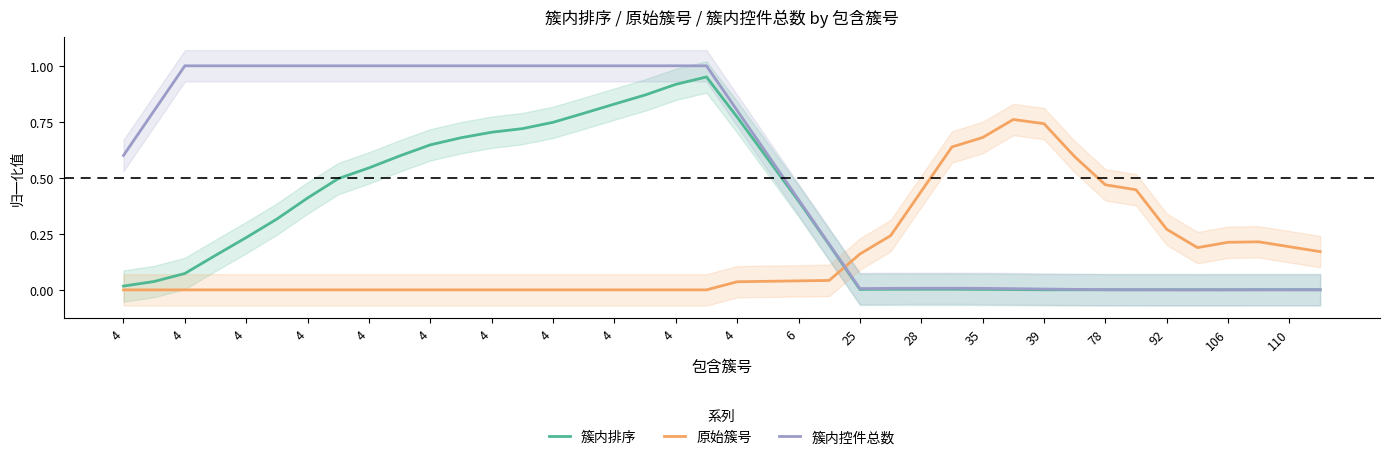

What is the maximum value shown in the chart?

1.0